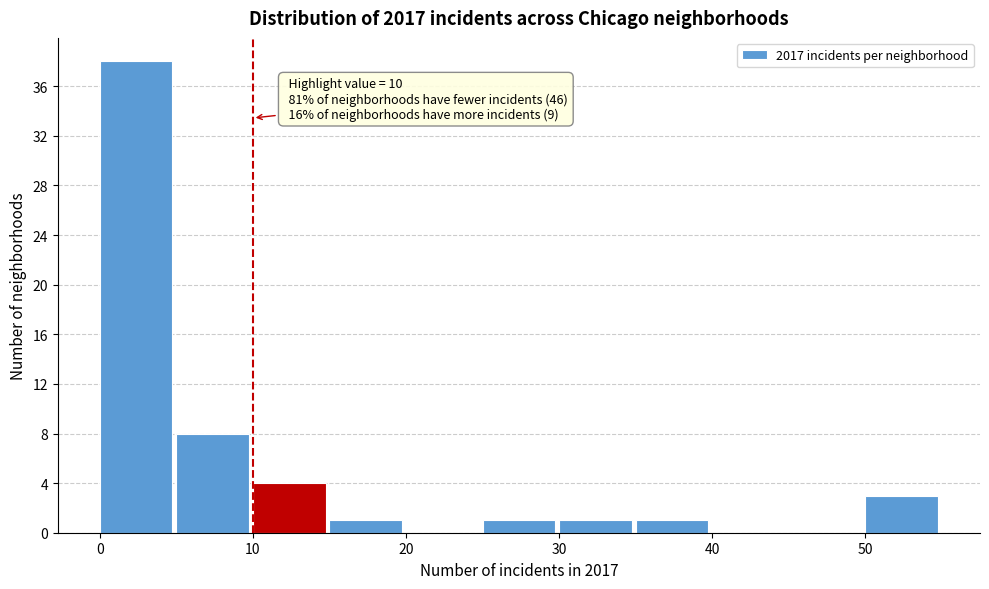

Over which range of the x-axis is the bar tallest?

0 to 5